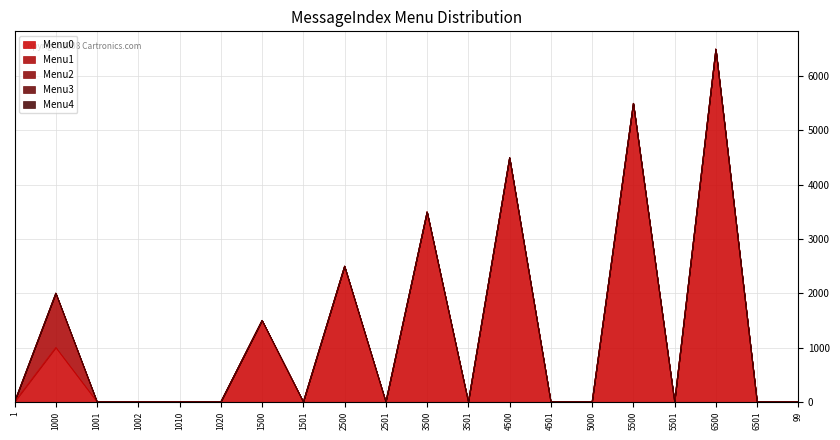

How many lines are shown in the chart?

5